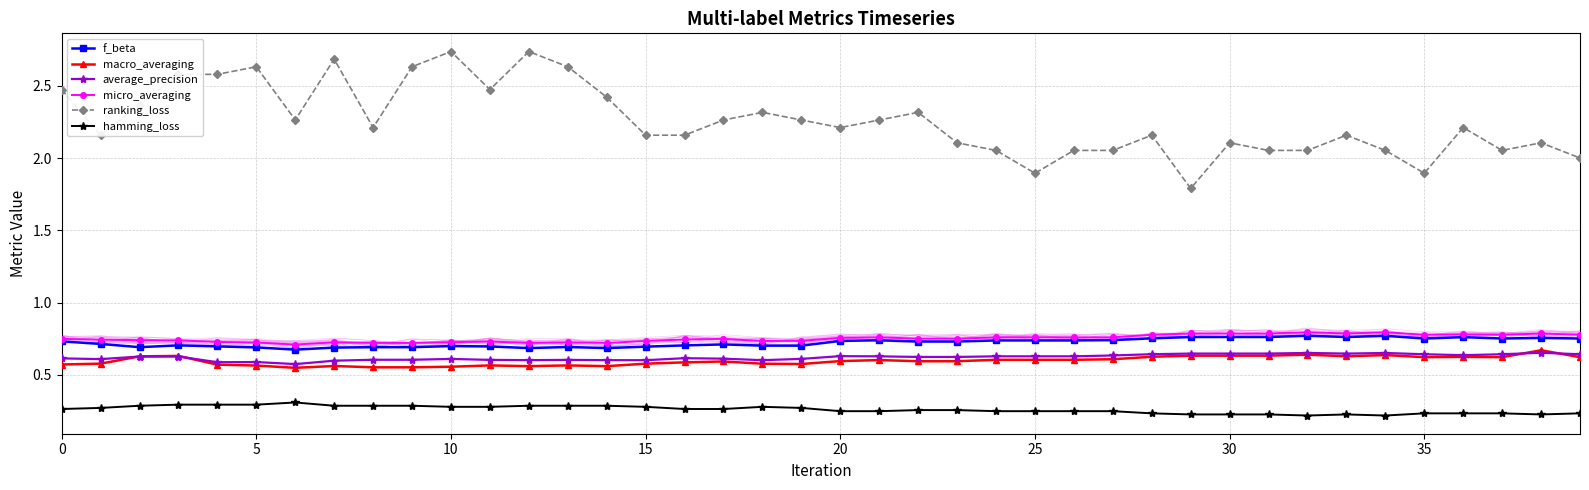

What is the difference between the ranking_loss values at 31 and 11?

0.4